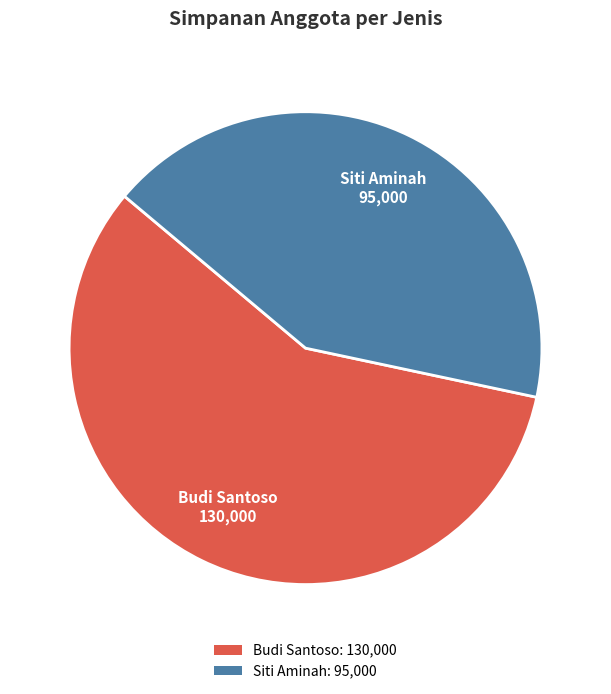

The Budi Santoso slice represents 58% of the pie. True or false?

True